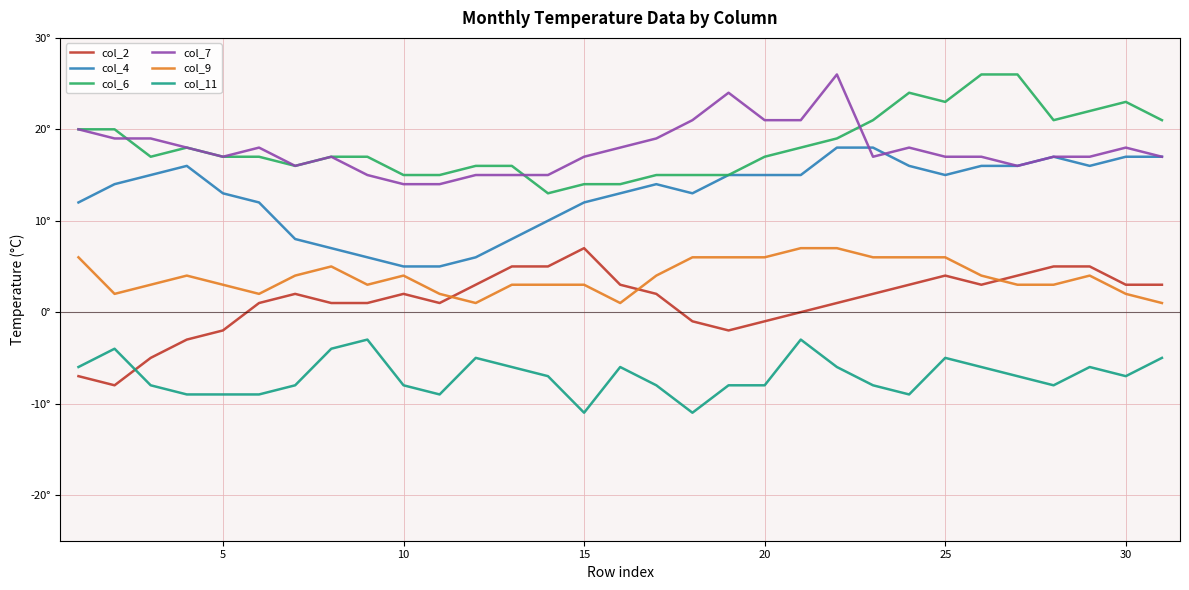

In col_4, how many points are lower than both neighbors (excluding endpoints)?

3